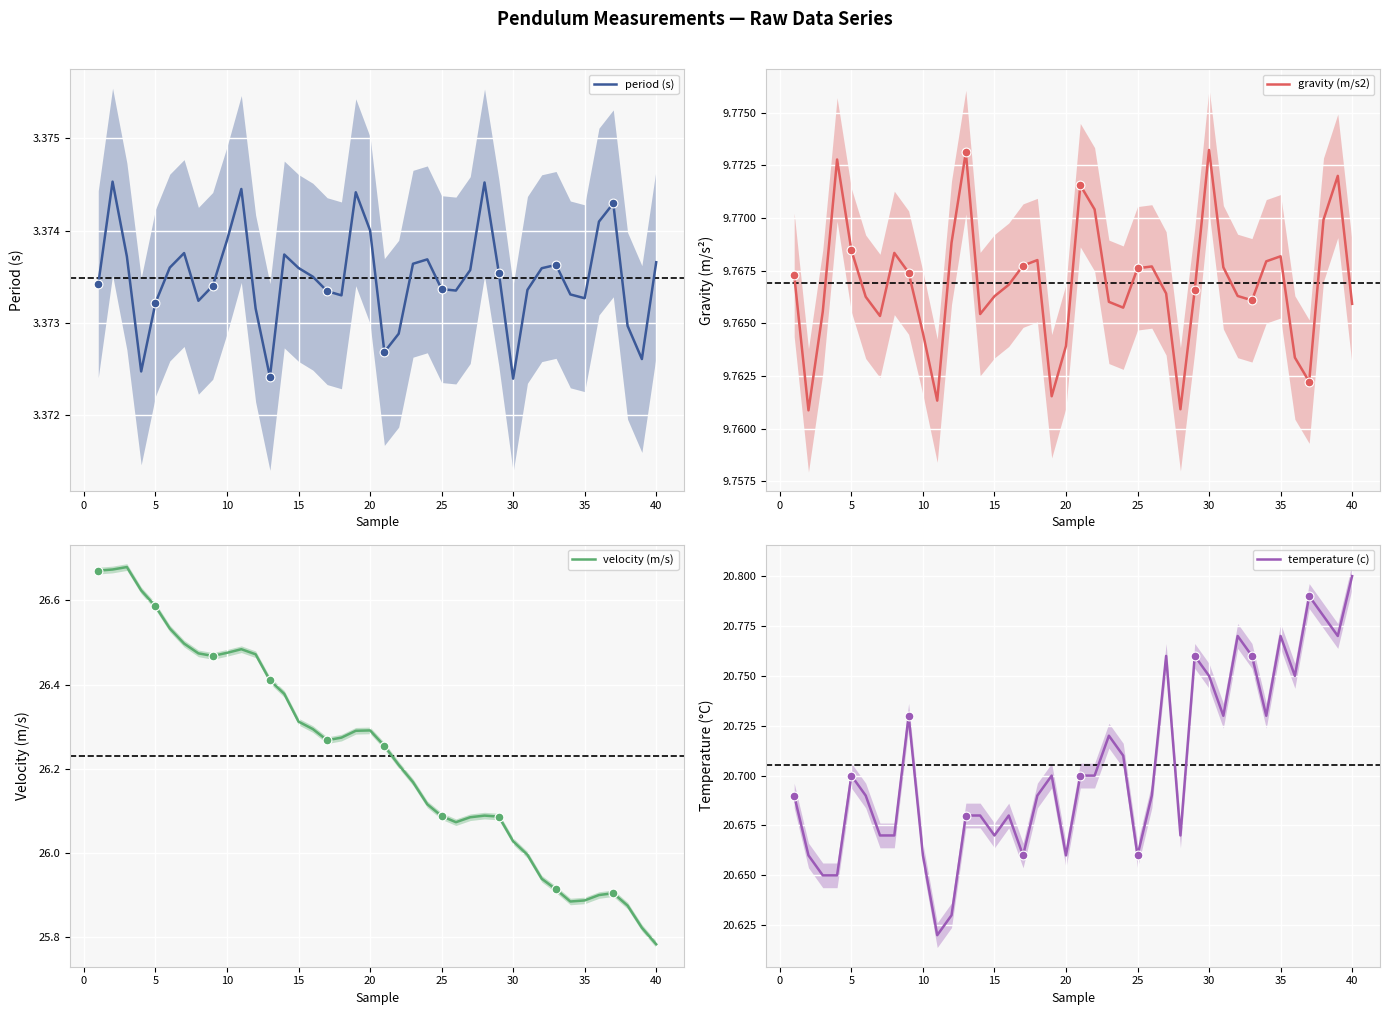

Which series has the largest total across all categories?

velocity (m/s)